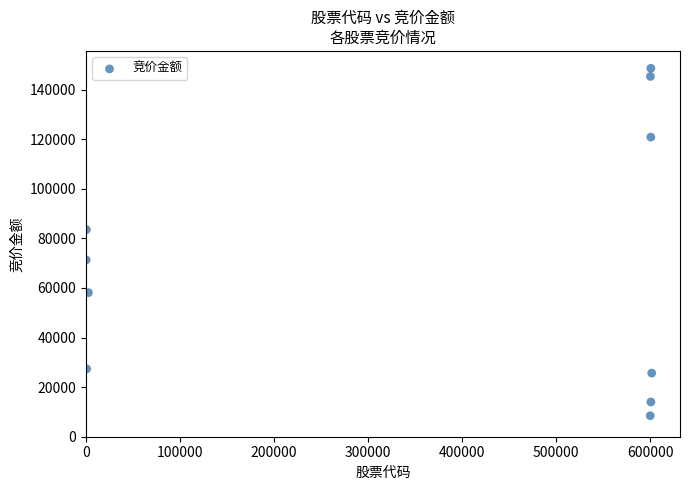

What Y value in the scatter plot is closest to 78539?

83558